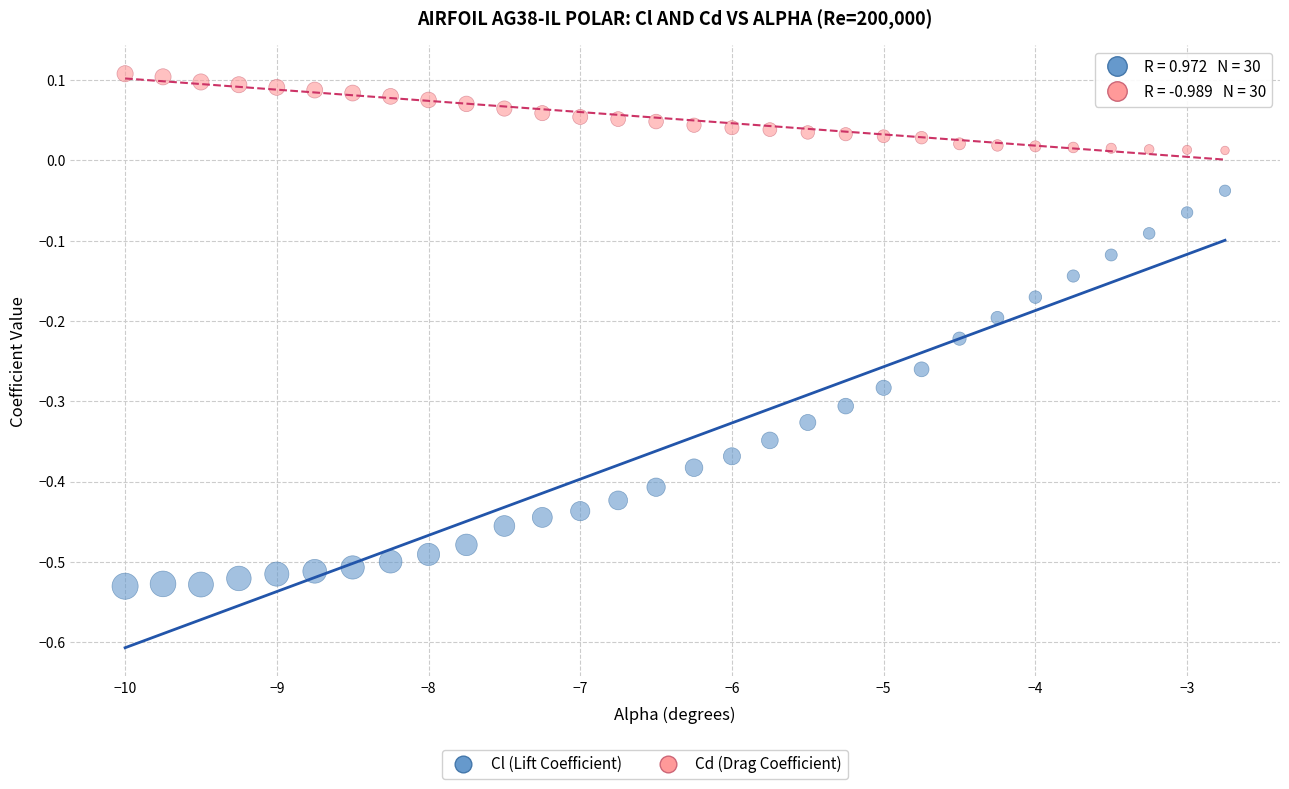

Across all data points, what is the range of Y values (max minus min)?

0.6